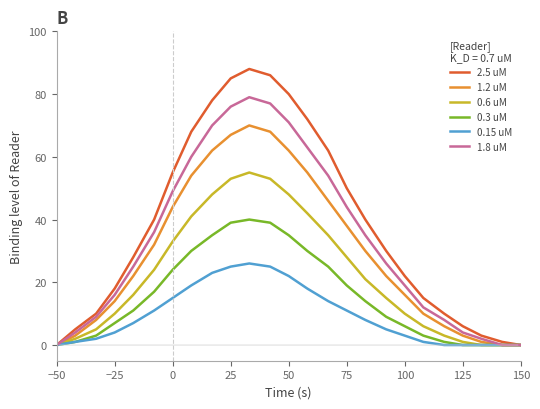

Which series has the widest spread of values?

2.5 uM